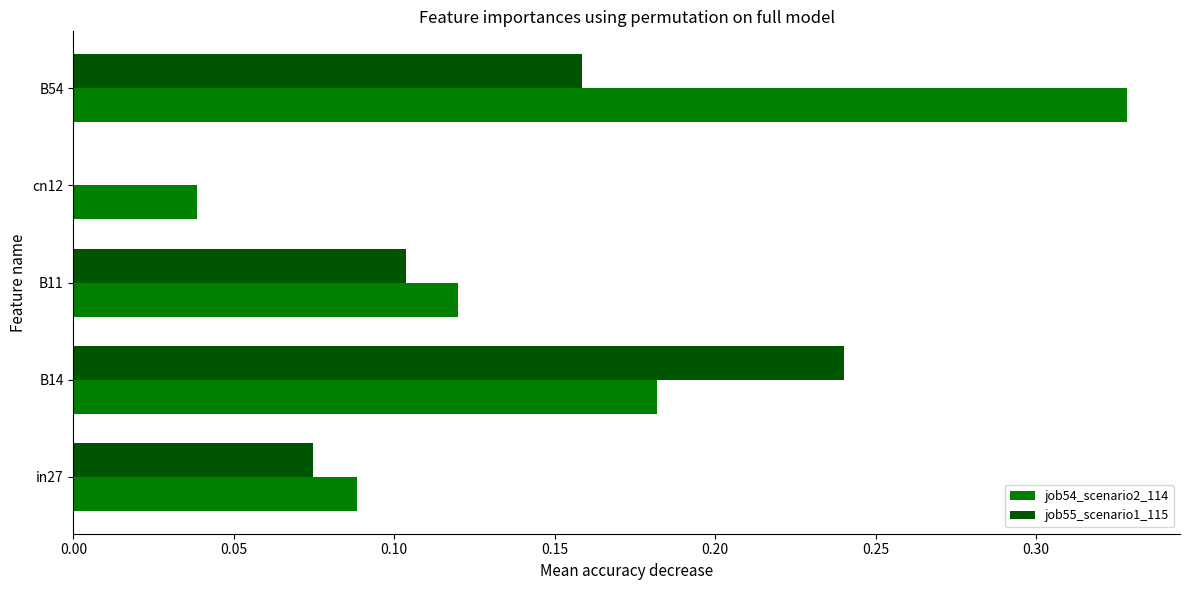

Is the value of job55_scenario1_115 at cn12 greater than the value of job54_scenario2_114 at B54?

No